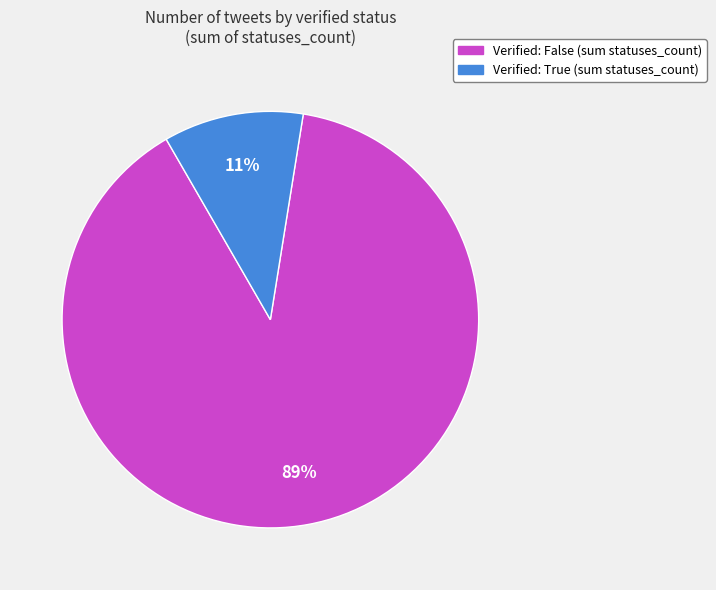

Is it true that Verified: False (sum statuses_count) is 99% of the pie?

False